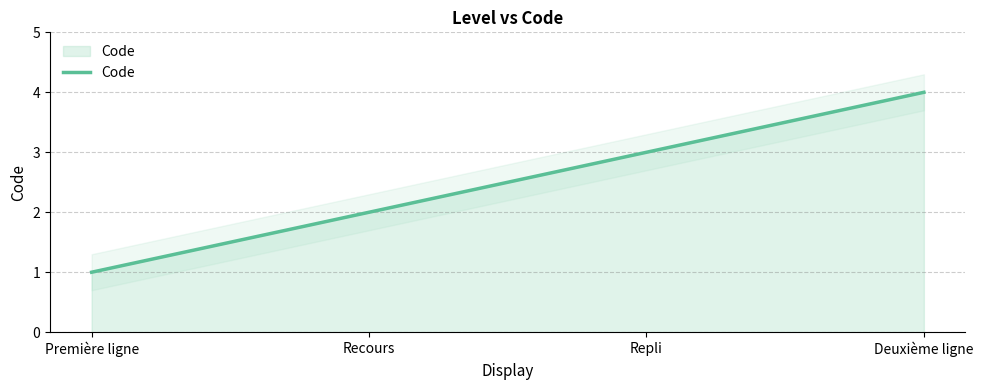

What is the approximate value at Repli?

3